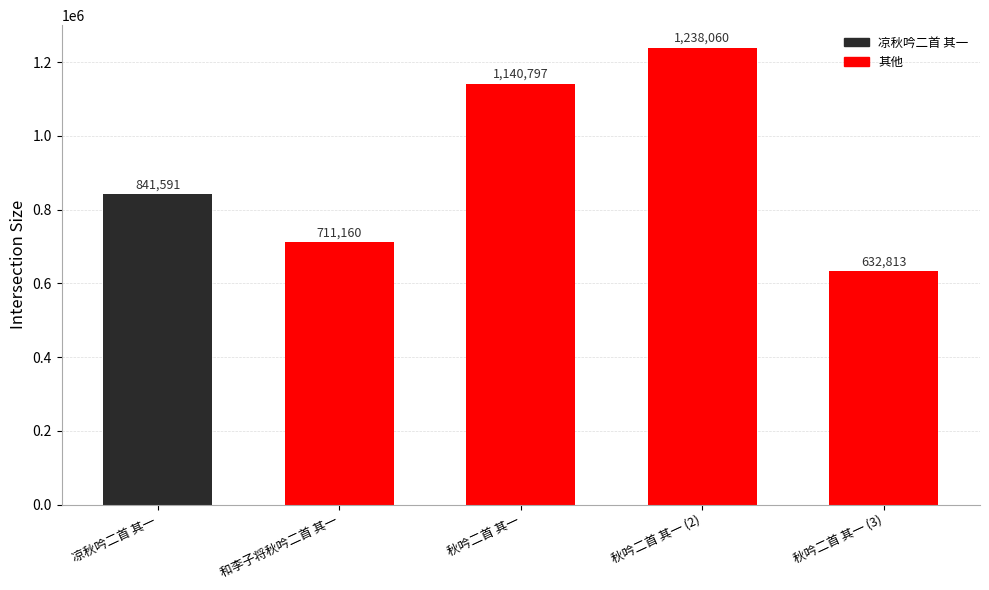

Which category has the lowest value across all series?

秋吟二首 其一 (3)